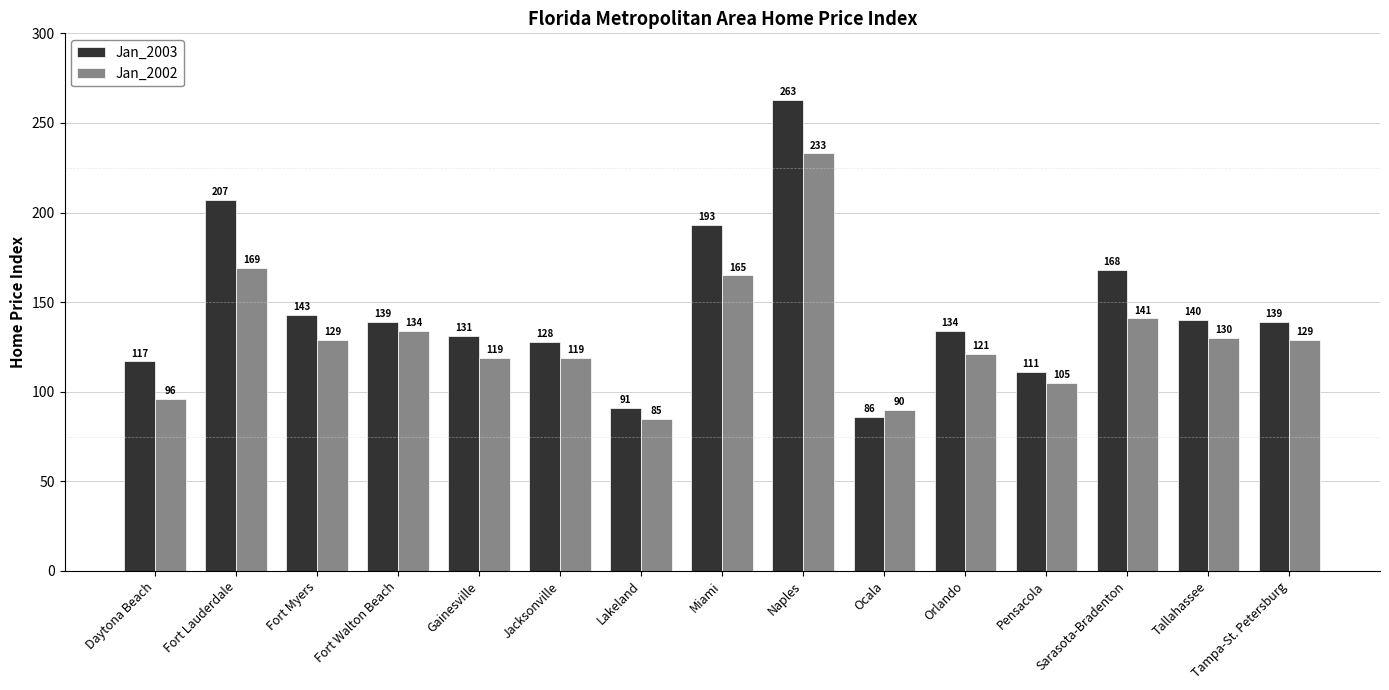

Which label corresponds to the smallest value in the chart?

Lakeland